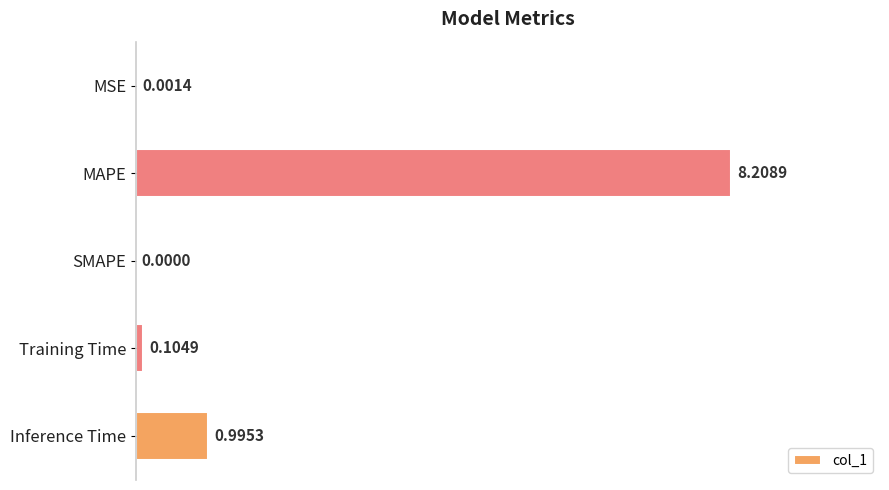

What is the change in value from MSE to Training Time?

+0.1